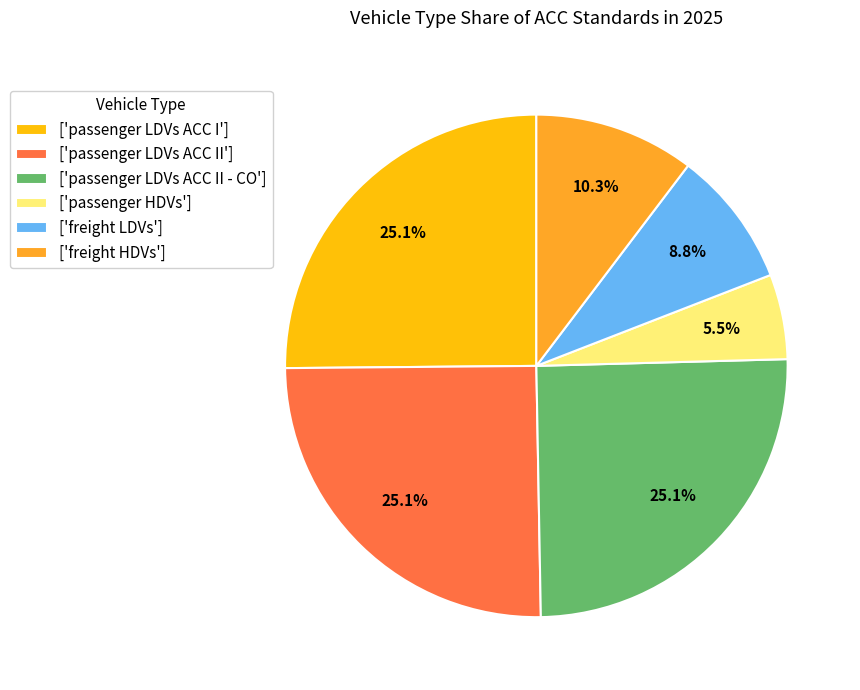

Count the number of slices in the pie.

6